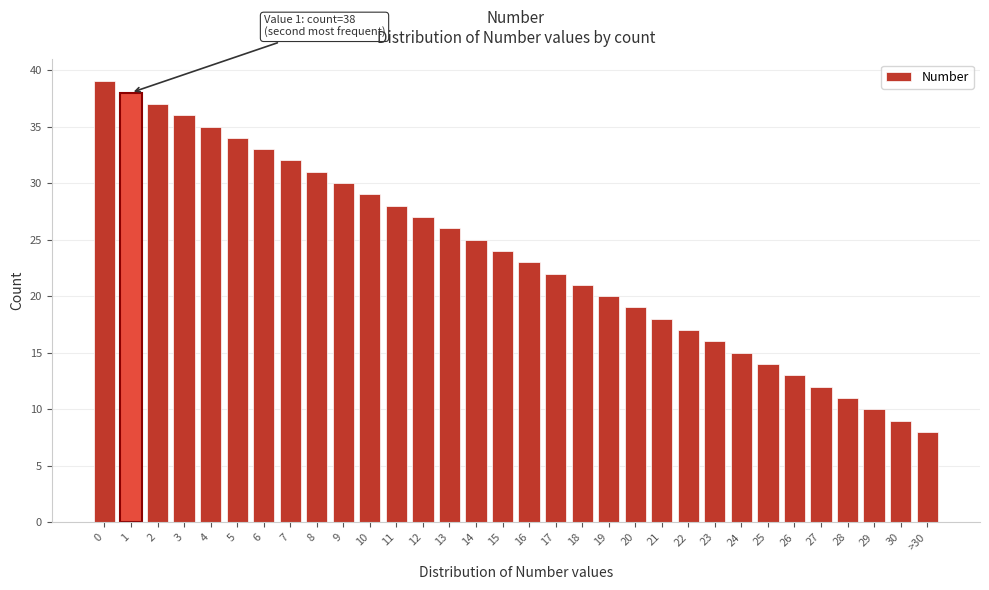

What is the minimum value shown in the chart?

8